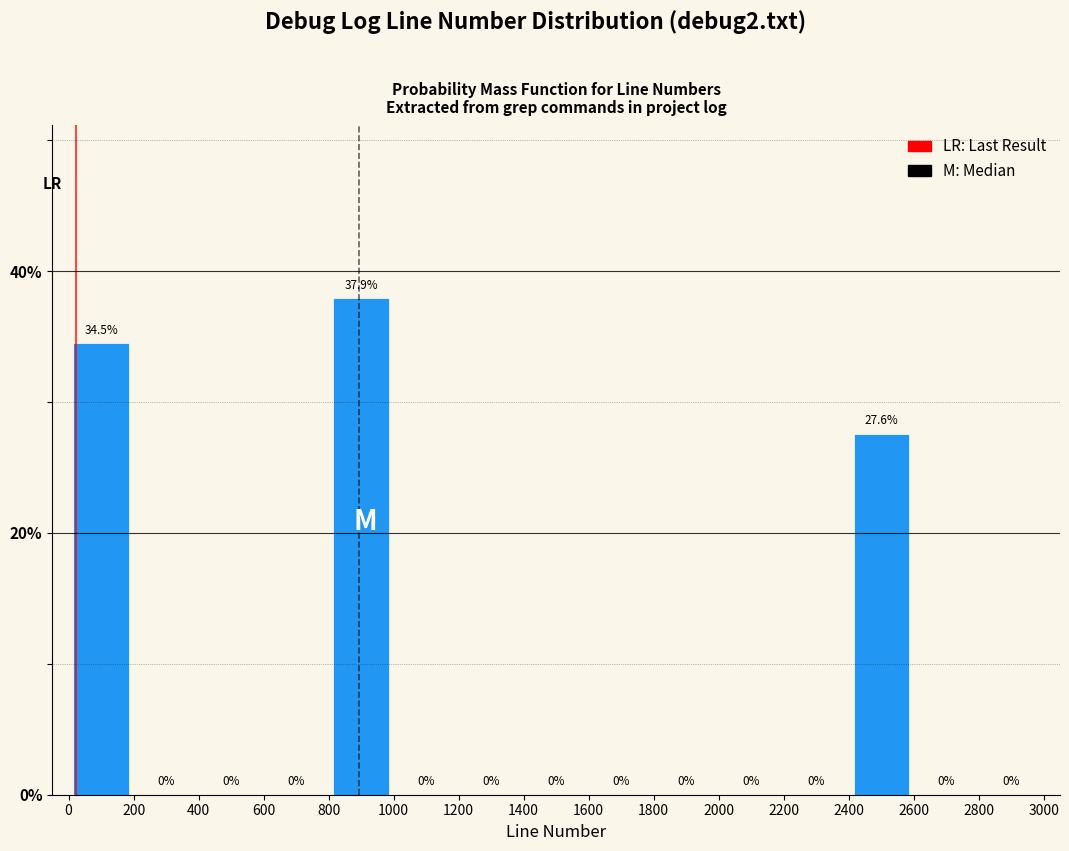

Over which range of the x-axis is the bar tallest?

800 to 1000